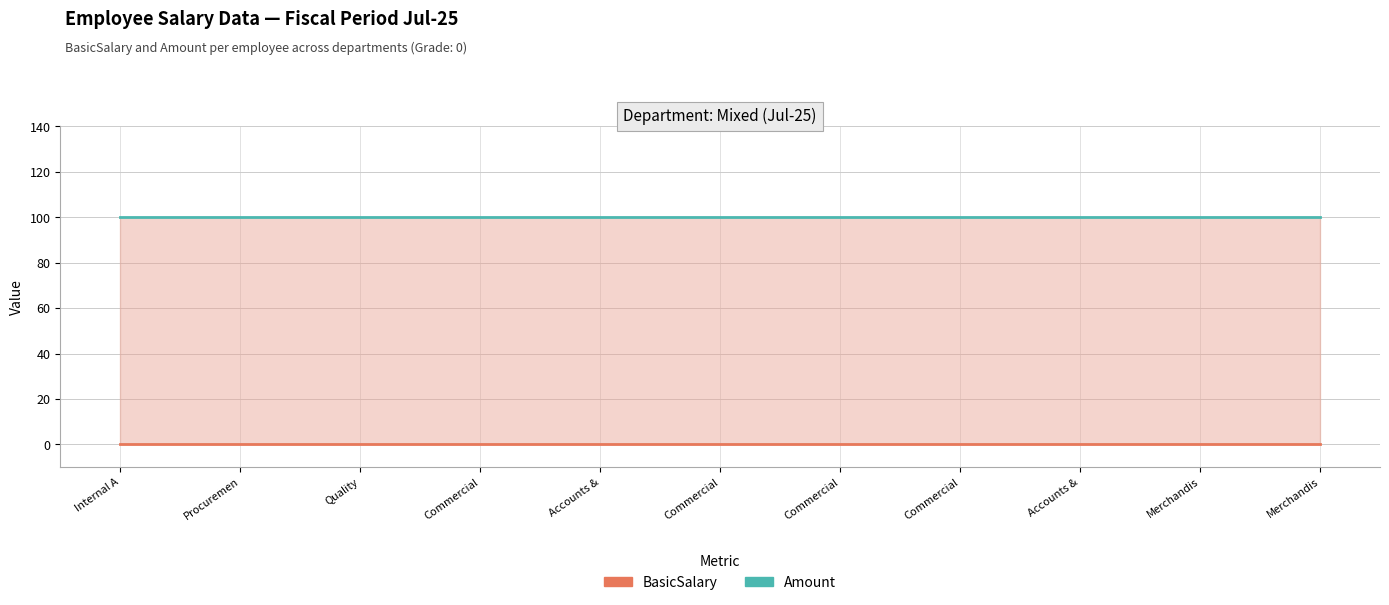

At Internal A, list the series in order from smallest to largest.

BasicSalary, Amount